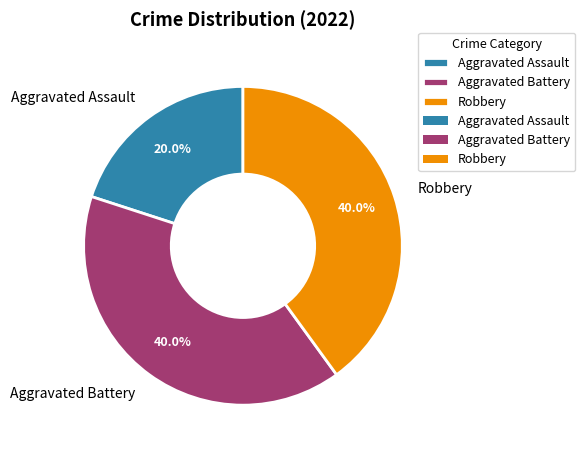

Does Aggravated Assault represent more than half of the total?

No